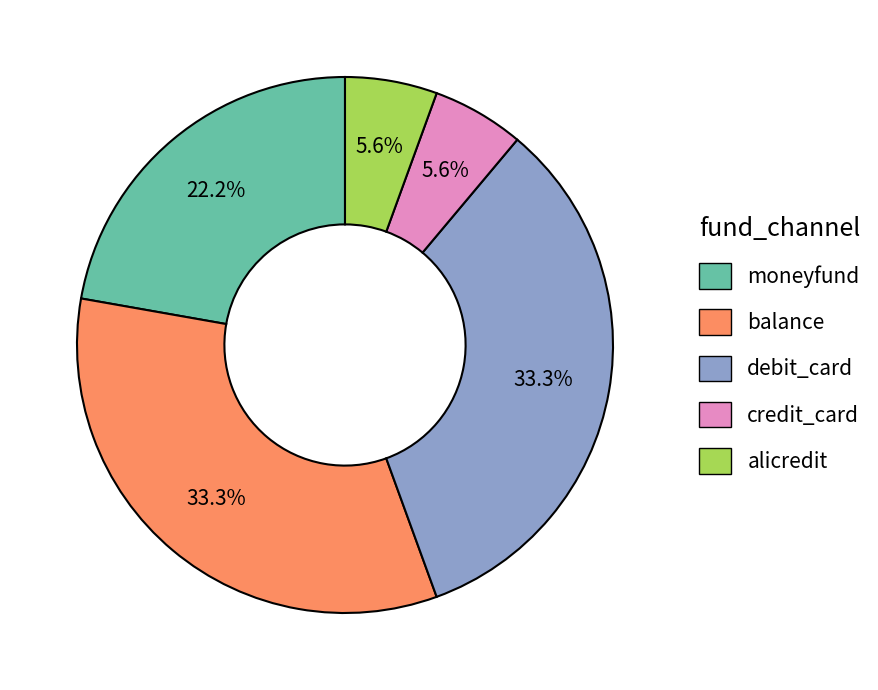

Between alicredit and balance, which is larger?

balance